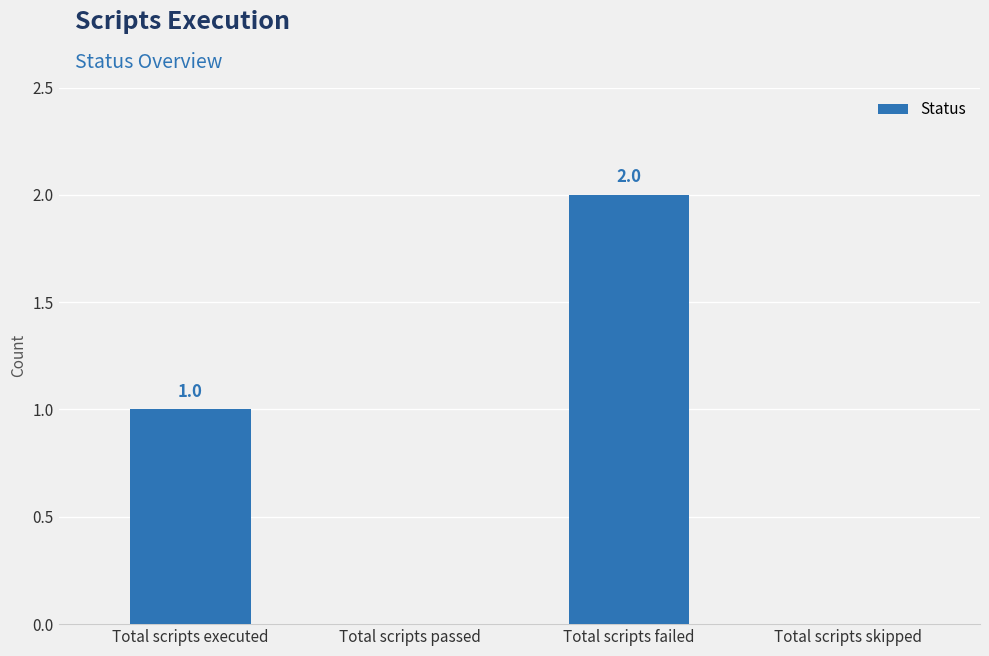

Is it true that the value at Total scripts executed is 2?

False